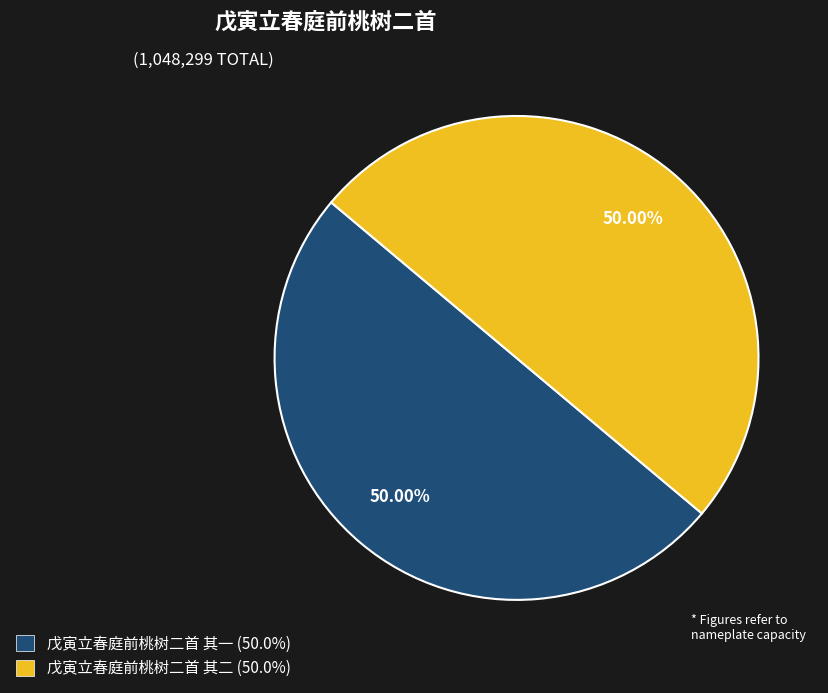

Count the number of slices in the pie.

2